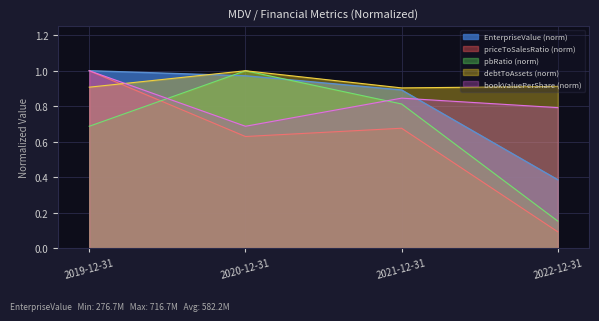

Does the chart display data point markers on the line(s)?

No